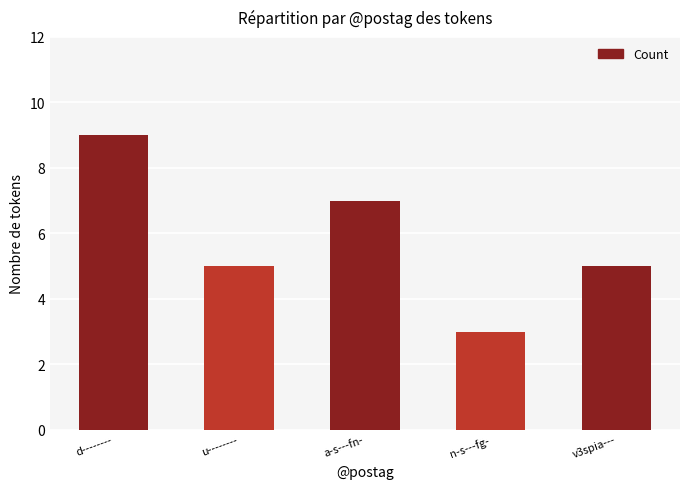

What is the difference between the maximum and minimum values?

6